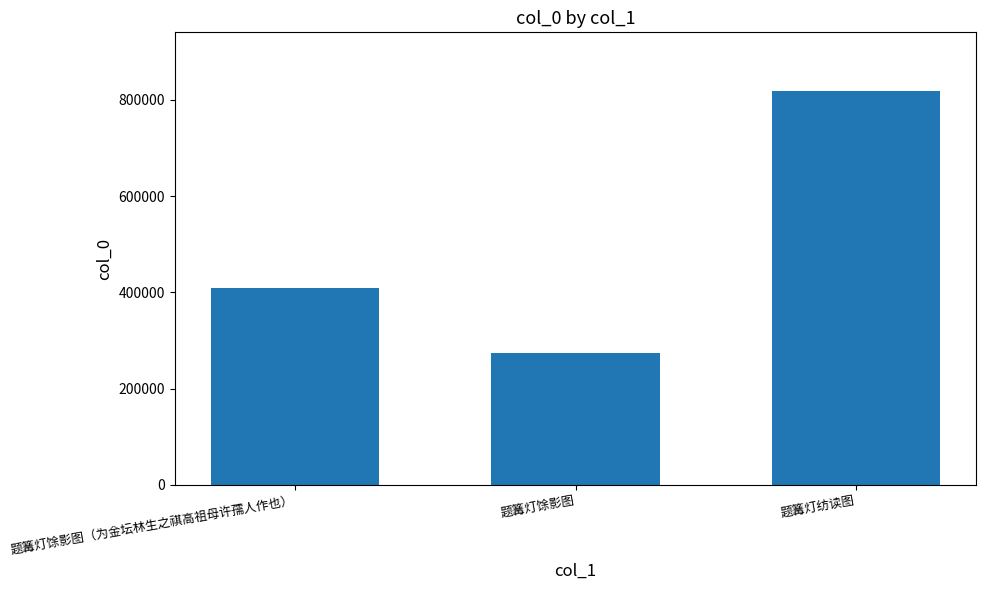

Reading right to left, list all the values displayed in this chart.

817832	273382	408683